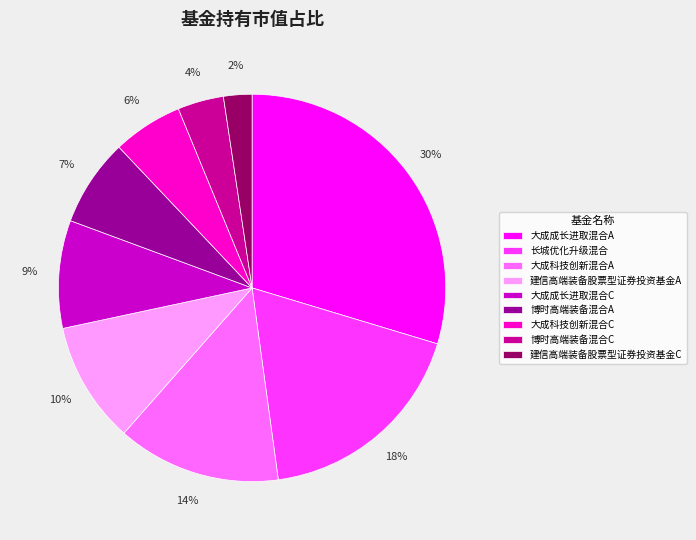

To the nearest percent, what is the average slice percentage?

11%